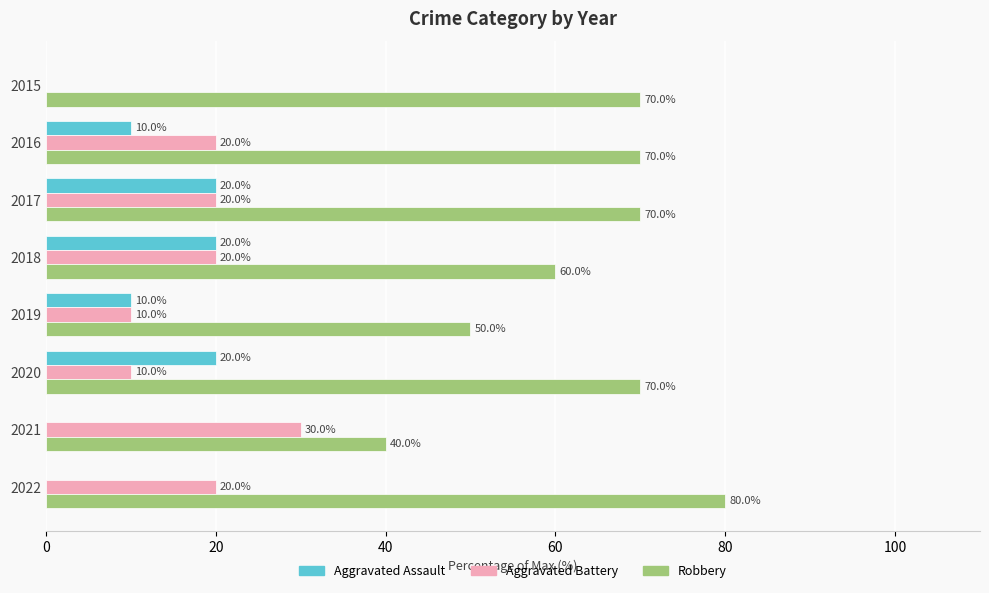

How many values in Aggravated Assault are above zero?

5